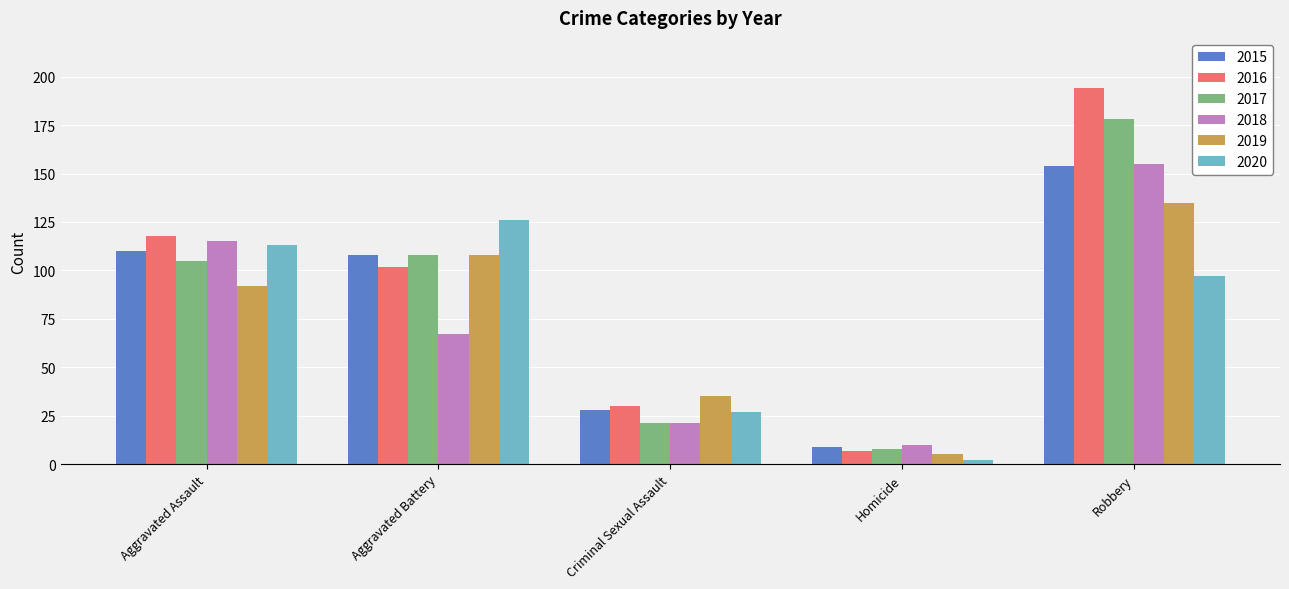

What is the label of the 5th bar from the right?

Aggravated Assault